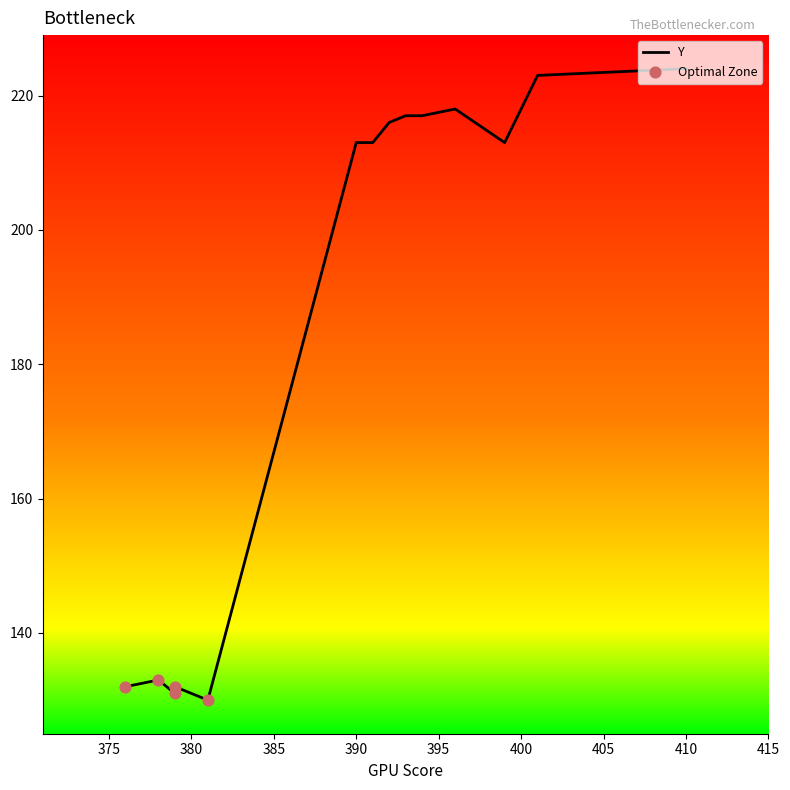

What is the change in value from 379 to 391?

+80